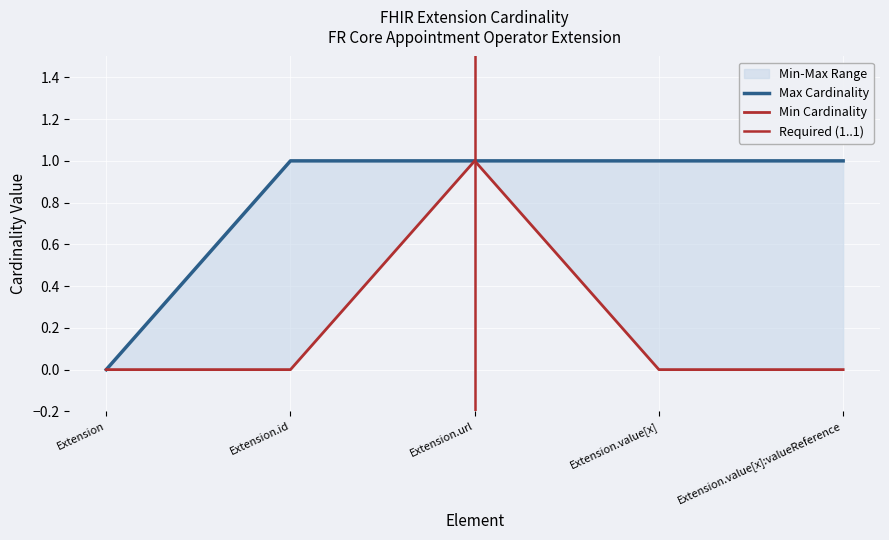

True or false: min_cardinality has more than 1 points higher than both neighbors.

False